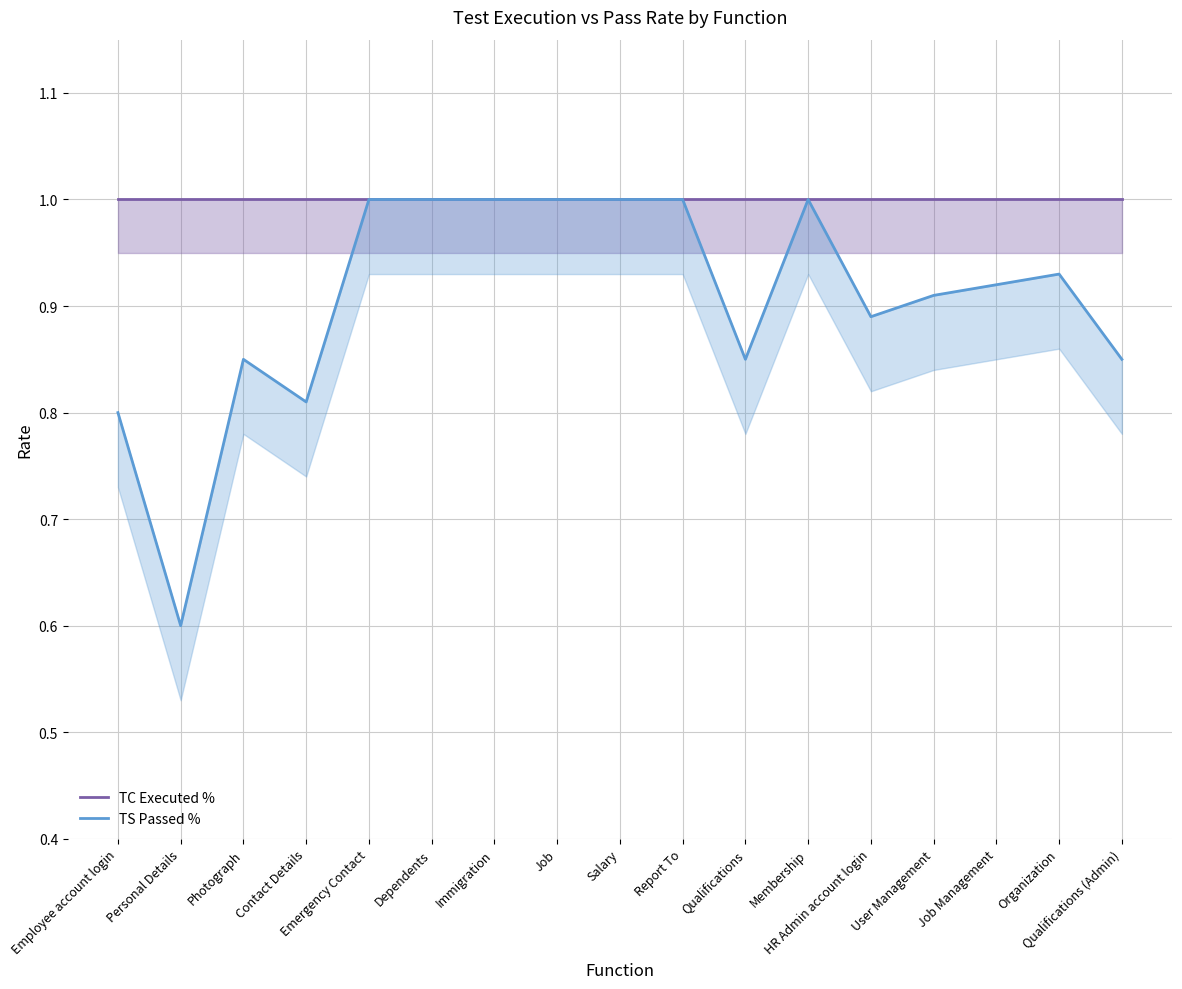

At how many categories does at least one series exceed 0?

17